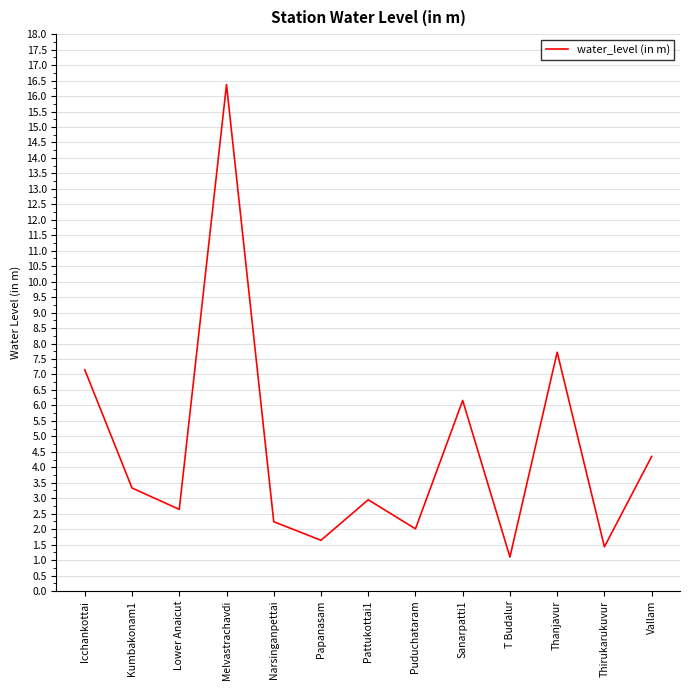

Rank the categories by value from lowest to highest.

T Budalur, Thirukarukuvur, Papanasam, Puduchataram, Narsinganpettai, Lower Anaicut, Pattukottai1, Kumbakonam1, Vallam, Sanarpatti1, Icchankottai, Thanjavur, Melvastrachavdi